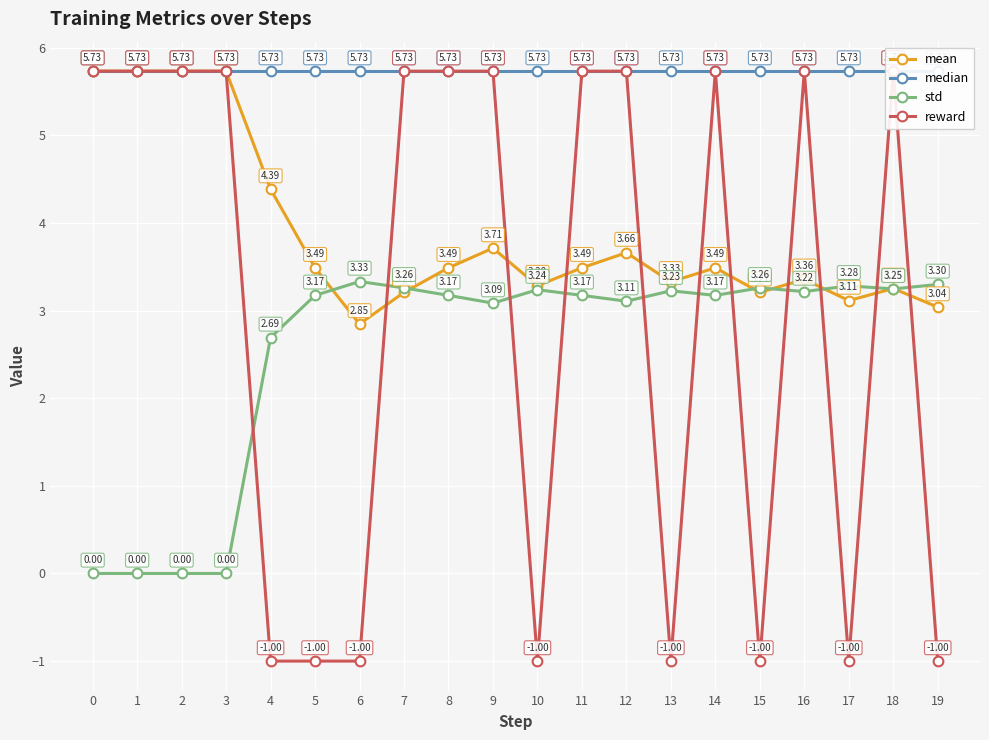

What is the approximate value of median at 16?

5.7